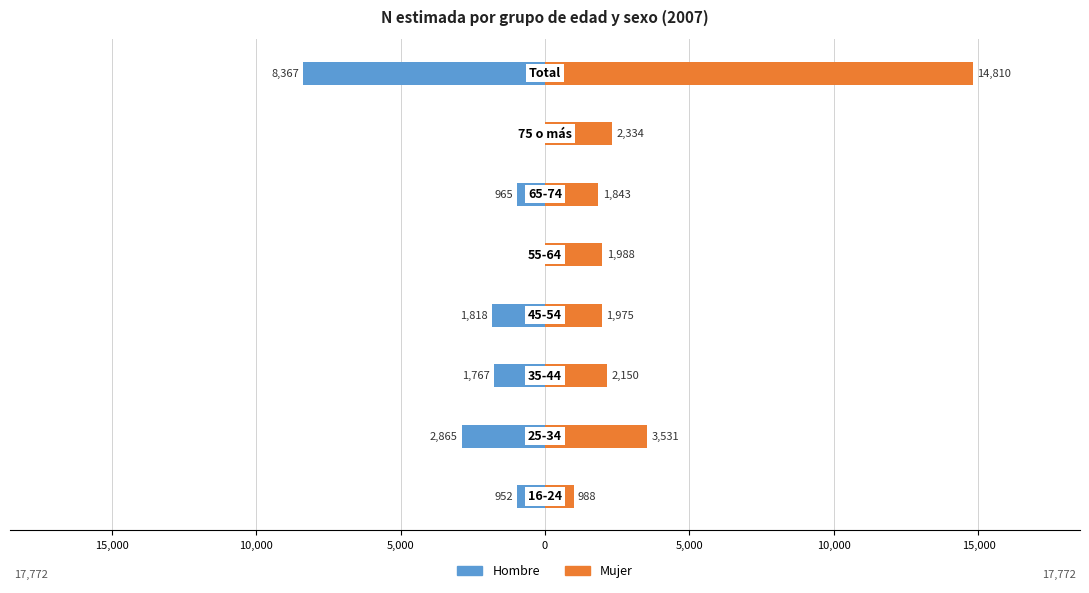

What is the average value of the Hombre series?

-2092